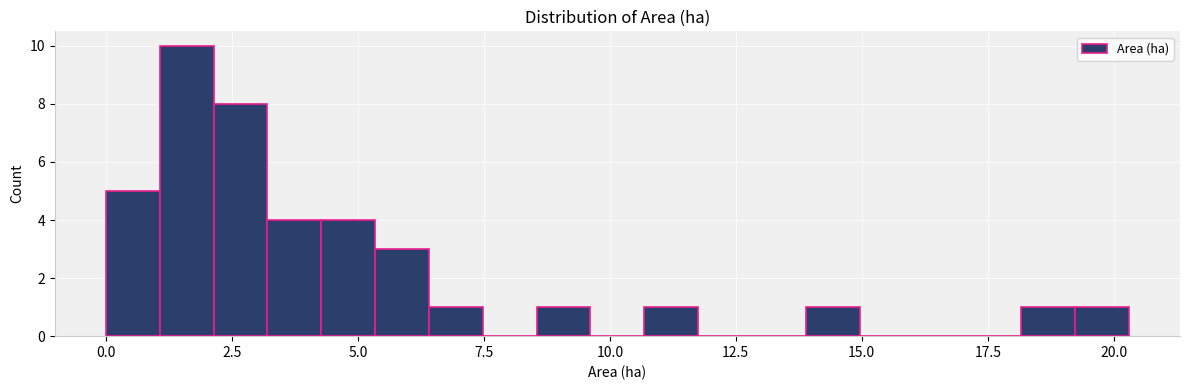

Around what value on the x-axis is the tallest bar? Give the approximate position of its centre, as read against the axis.

1.5